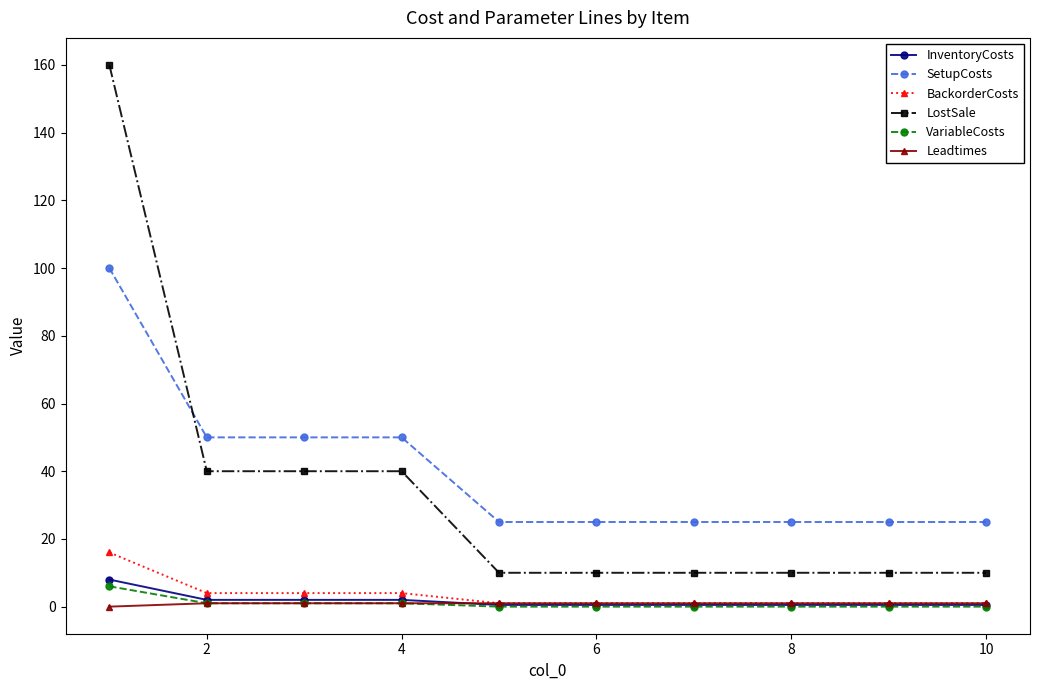

Which series has the largest range (max minus min)?

LostSale